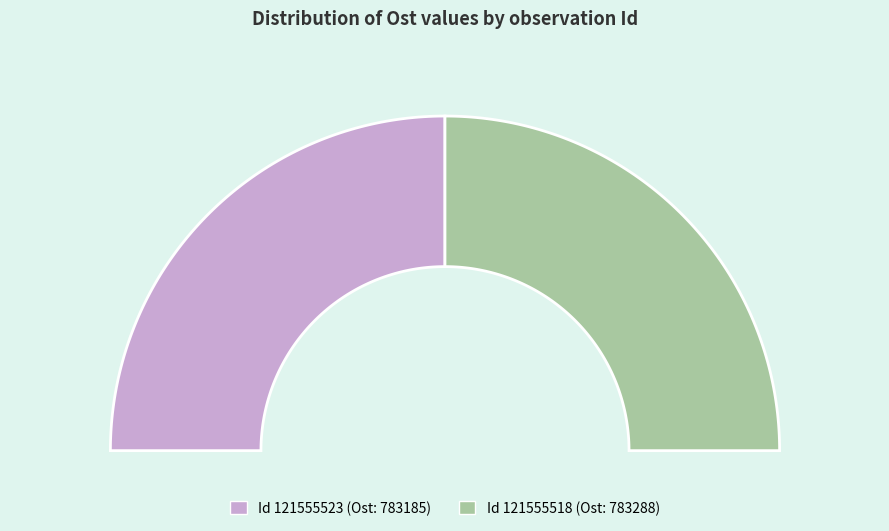

How many segments does this pie chart have?

2